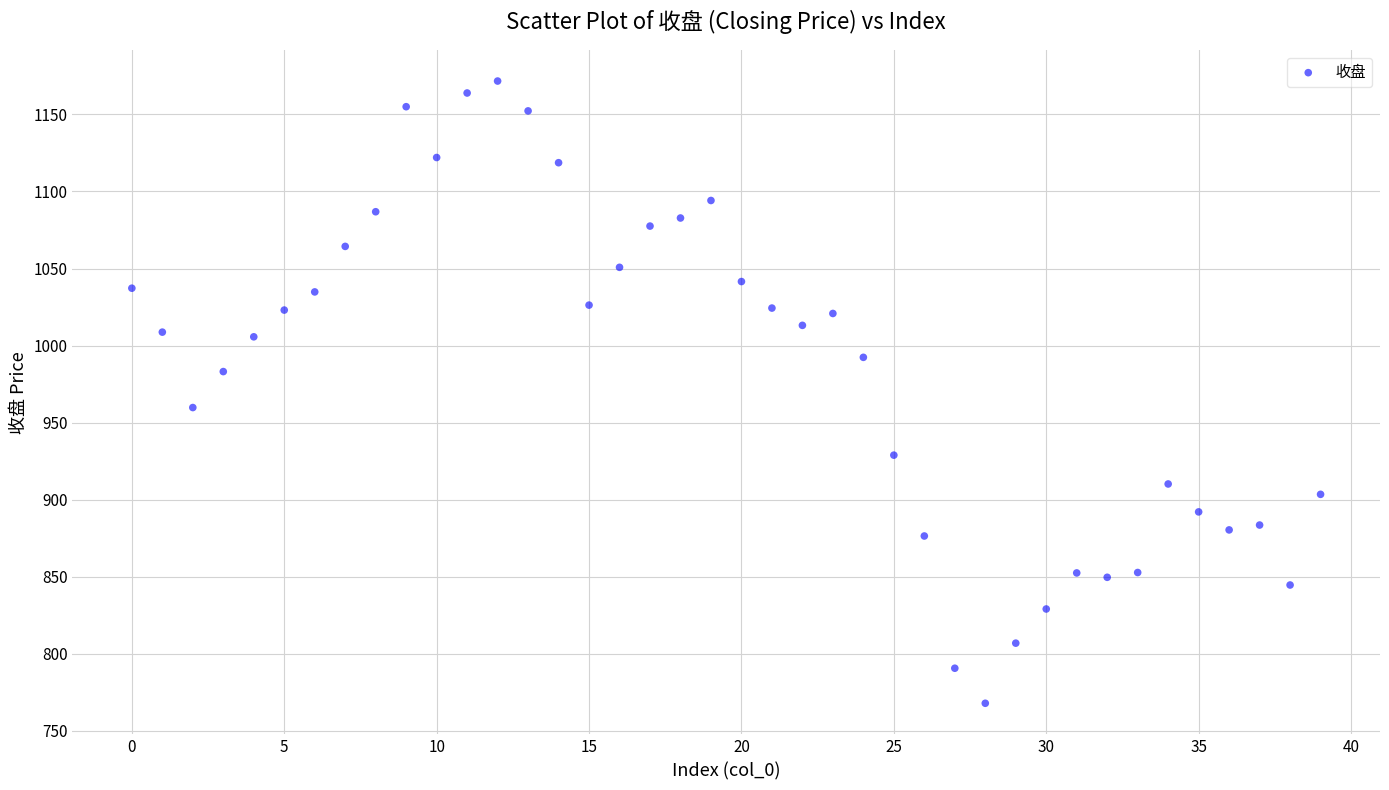

What Y value in the scatter plot is closest to 969?

959.8